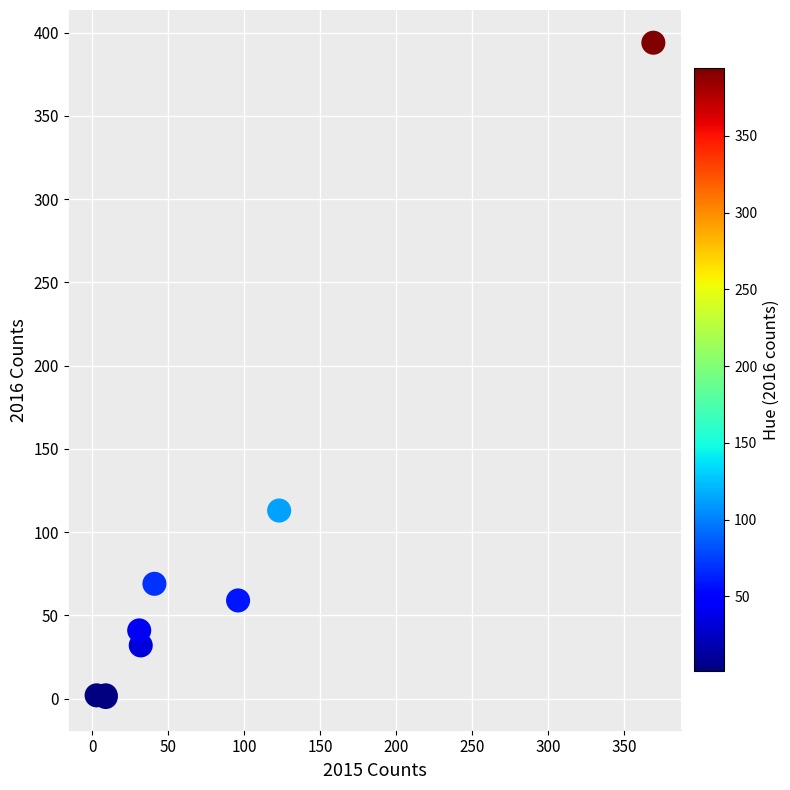

What Y value in the scatter plot is closest to 197?

113